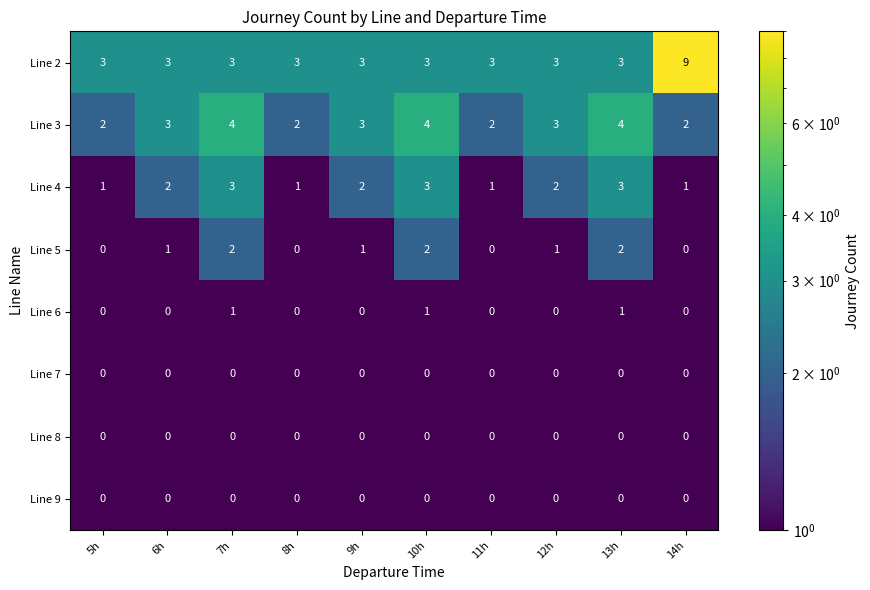

At how many categories does at least one series exceed 1?

10